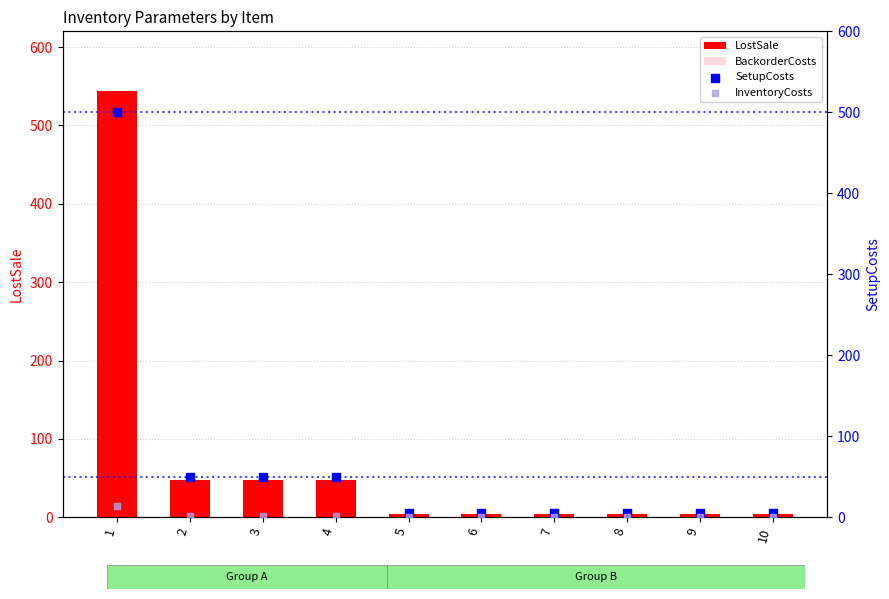

What are all the series names shown in the legend?

LostSale, BackorderCosts, SetupCosts, InventoryCosts